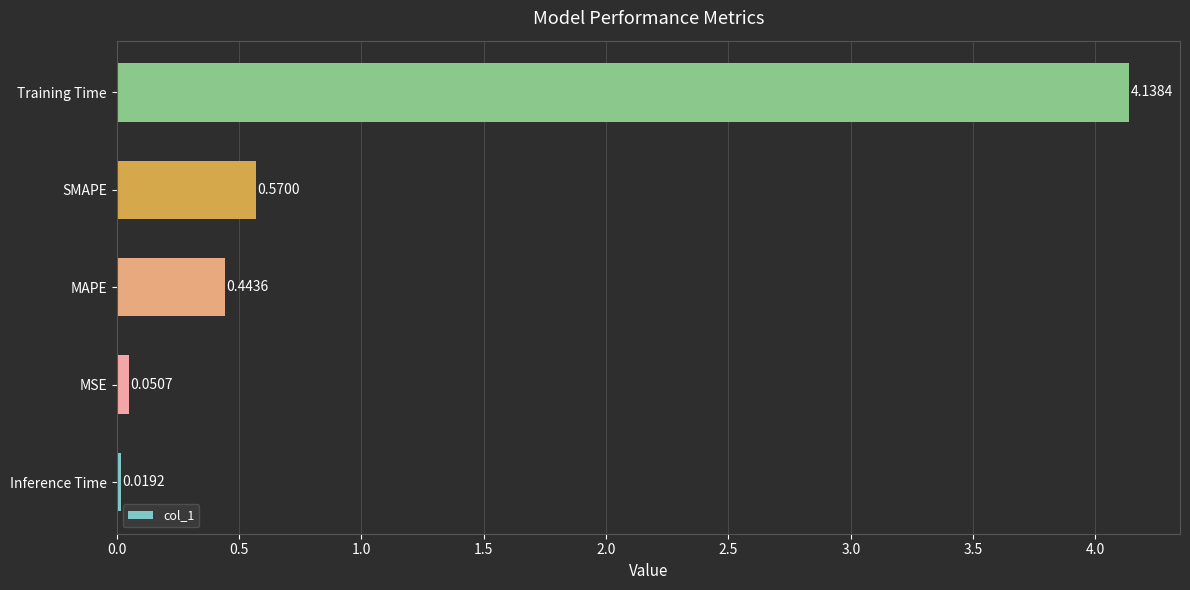

How many categories are shown in the chart?

5